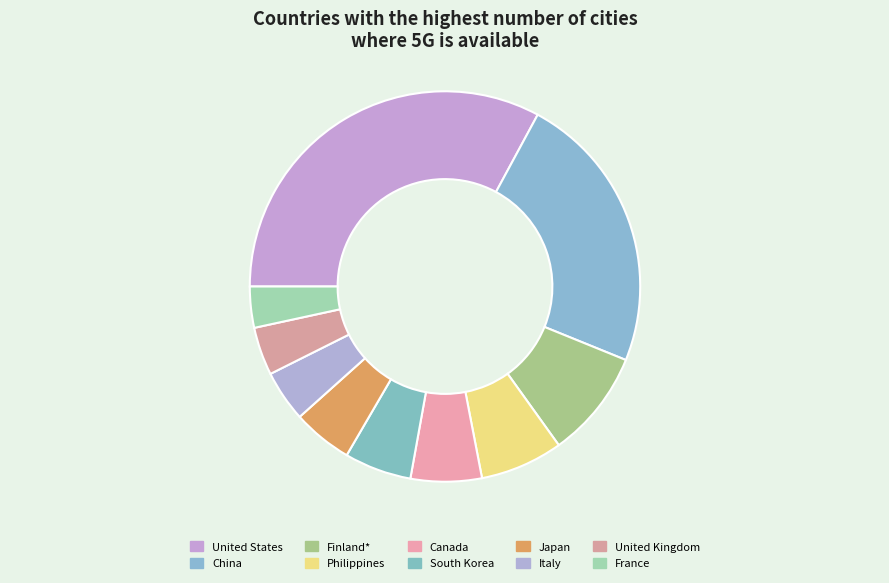

How many slices are in this pie chart?

10